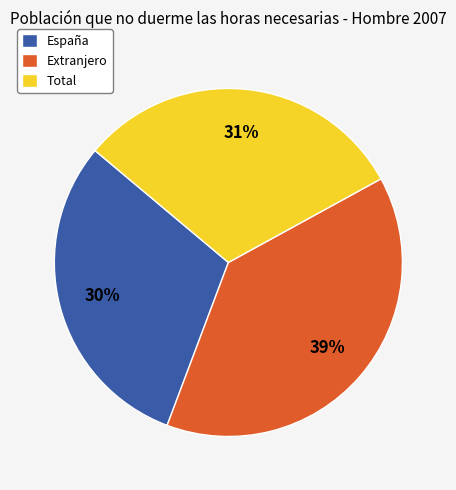

Is it true that Extranjero is 27% of the pie?

False